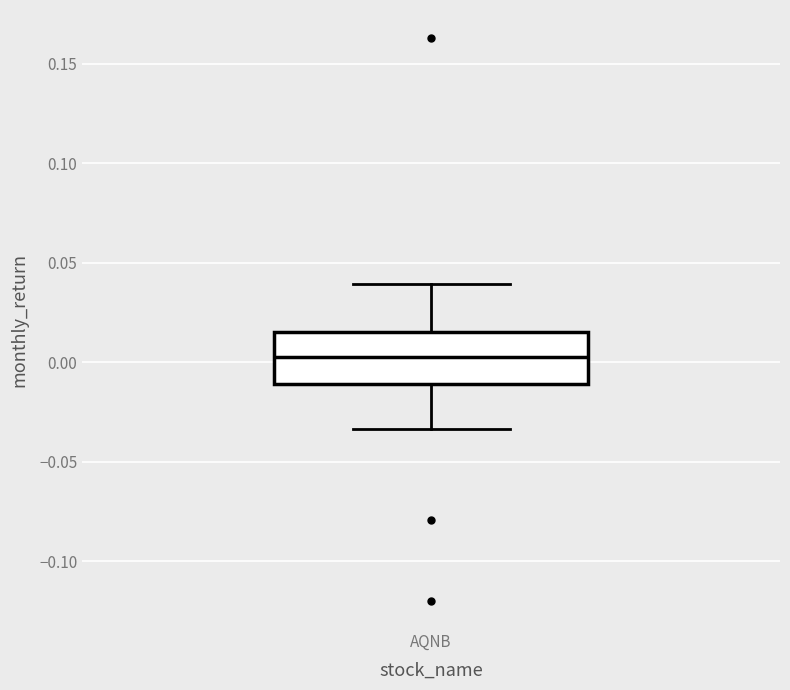

Read this box plot against the y-axis: the position of the median line, the range covered by the box, and the ends of both whiskers. The values are not printed on the chart, so give them approximately, as read against the axis.

median 0.005, box -0.010 to 0.015, whiskers -0.035 to 0.040